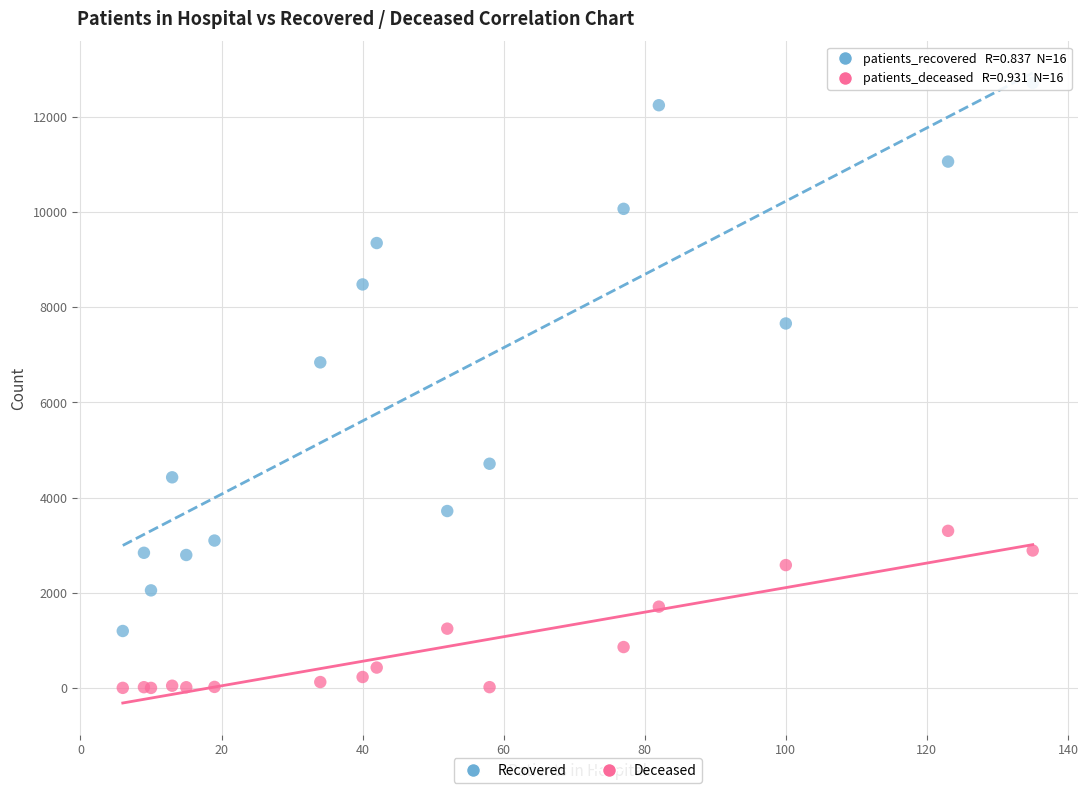

Across all series, what Y value is closest to 6354?

6838